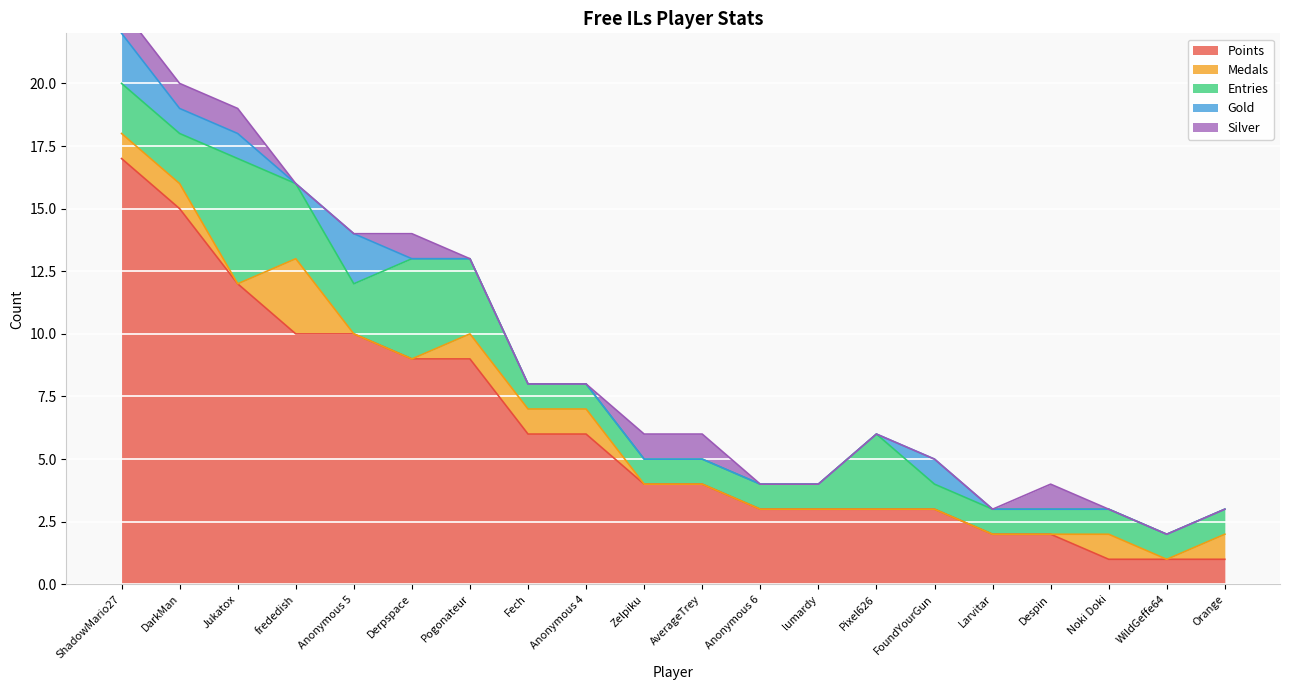

At how many categories does at least one series exceed 16?

1